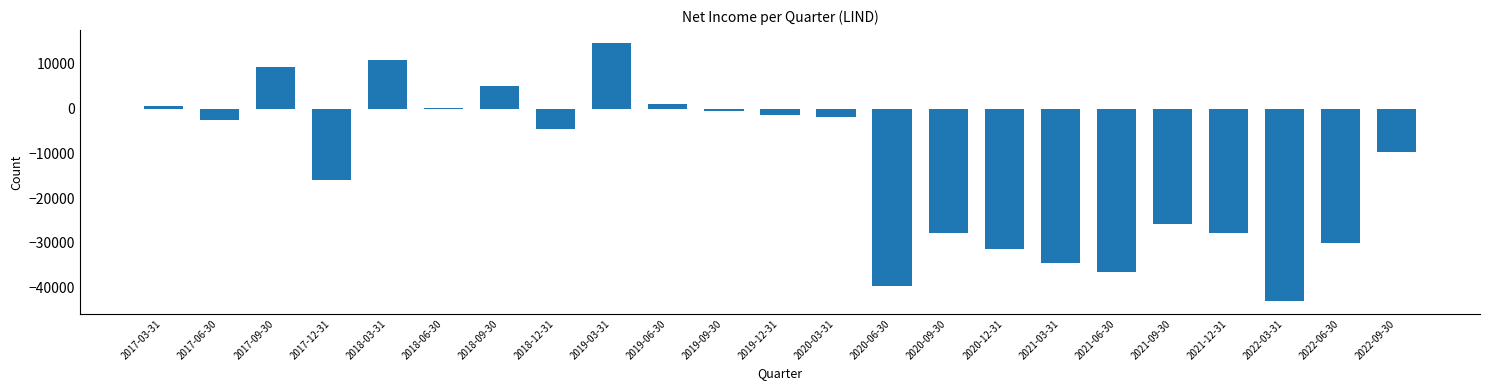

Reading right to left, what are all the values shown in this chart?

2022-09-30=-9800	2022-06-30=-30000	2022-03-31=-43000	2021-12-31=-27800	2021-09-30=-25700	2021-06-30=-36600	2021-03-31=-34500	2020-12-31=-31500	2020-09-30=-27800	2020-06-30=-39700	2020-03-31=-1900	2019-12-31=-1500	2019-09-30=-500	2019-06-30=1000	2019-03-31=14700	2018-12-31=-4600	2018-09-30=5100	2018-06-30=100	2018-03-31=10800	2017-12-31=-16000	2017-09-30=9300	2017-06-30=-2500	2017-03-31=600